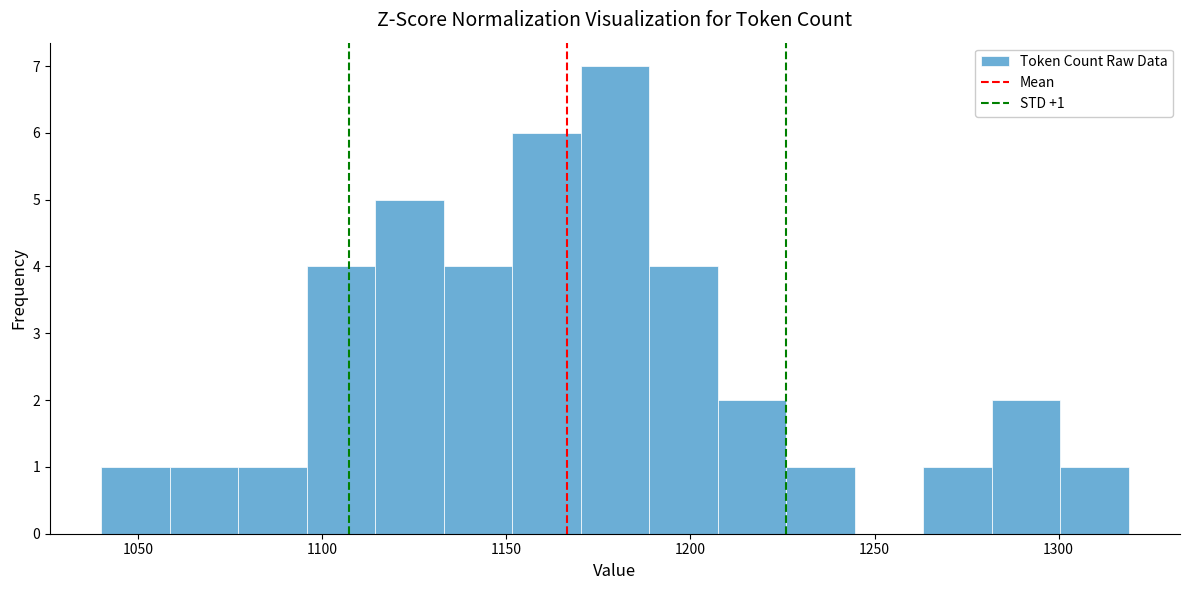

Around what value on the x-axis is the tallest bar? Give the approximate position of its centre, as read against the axis.

1180